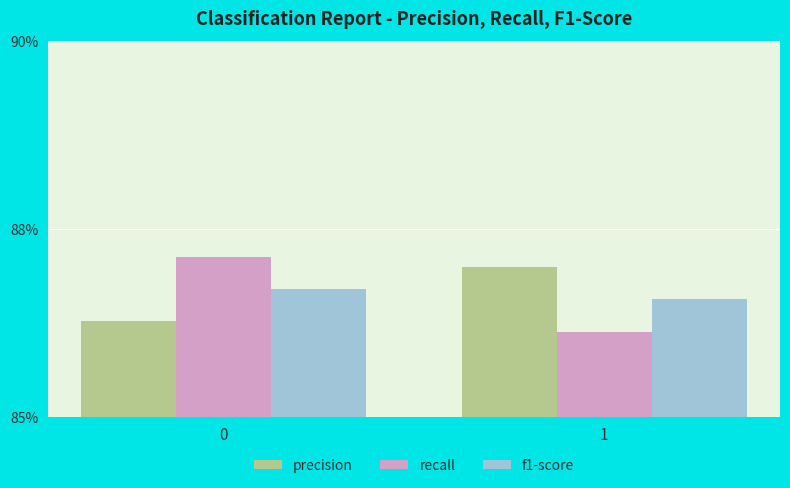

Is it true that f1-score equals 0.9 at 1?

True